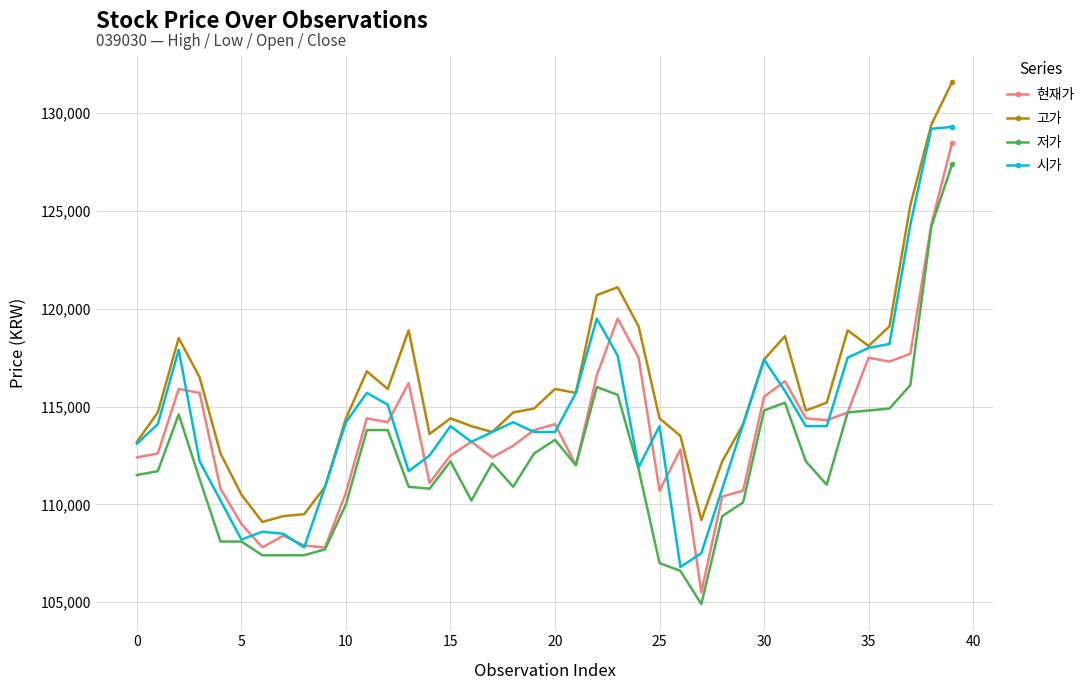

What is the value of the 저가 point at the 36th from the left?

114800